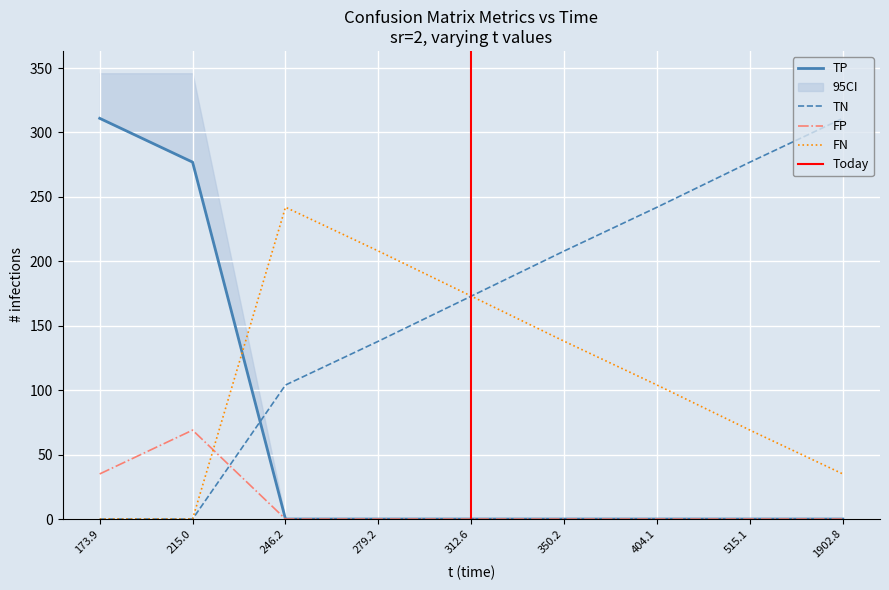

At which label is TP closest to 155?

215.0